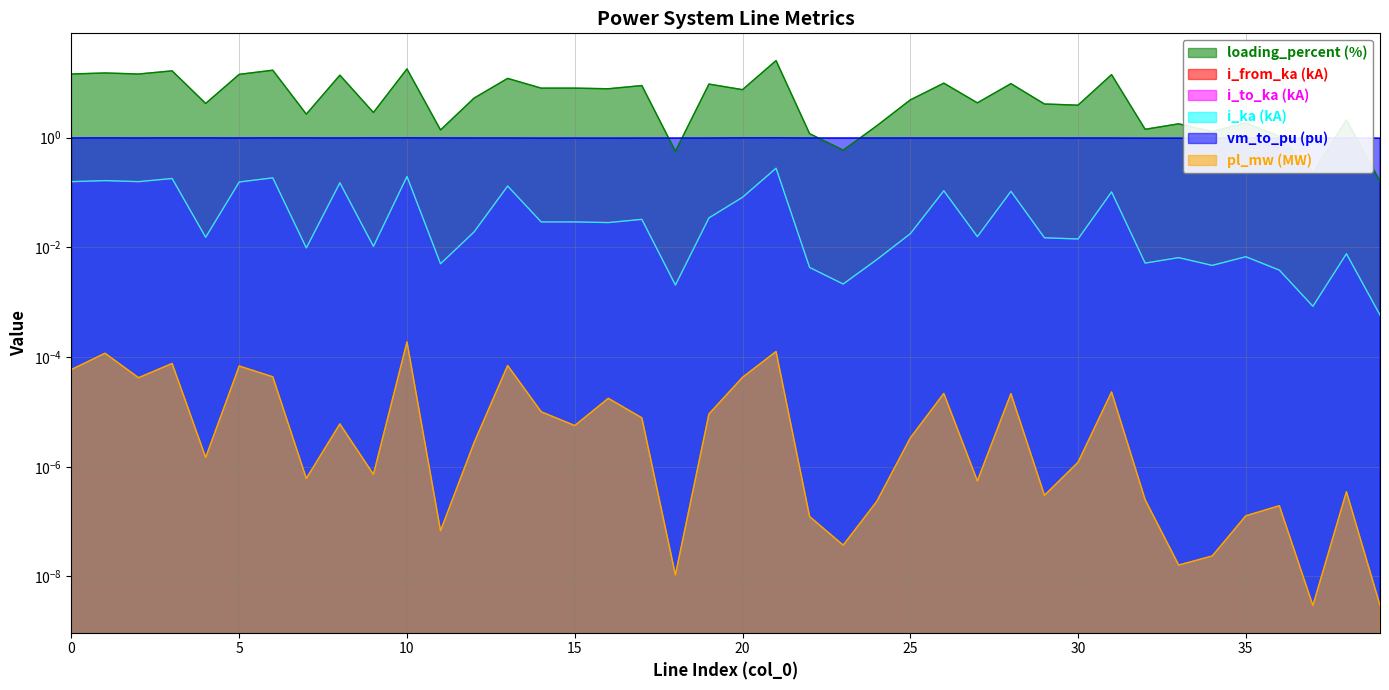

Which series has the largest total across all categories?

loading_percent